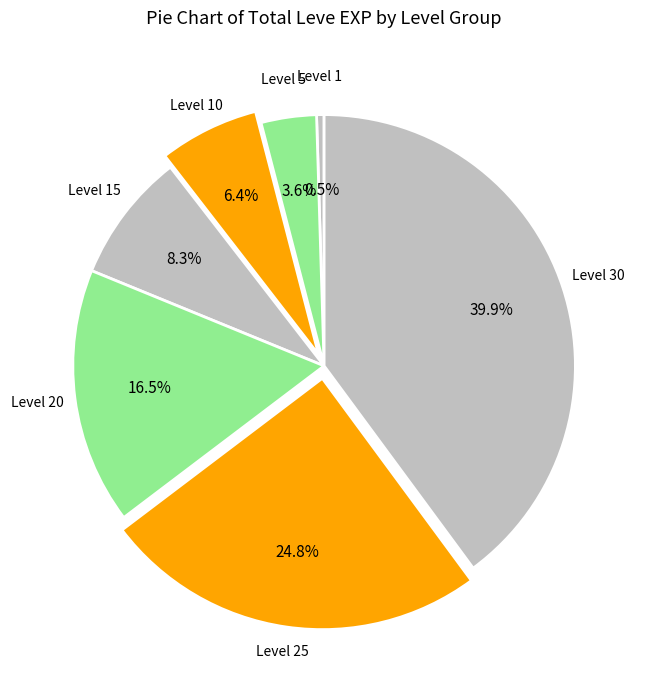

To the nearest percent, what is the average slice percentage?

14%